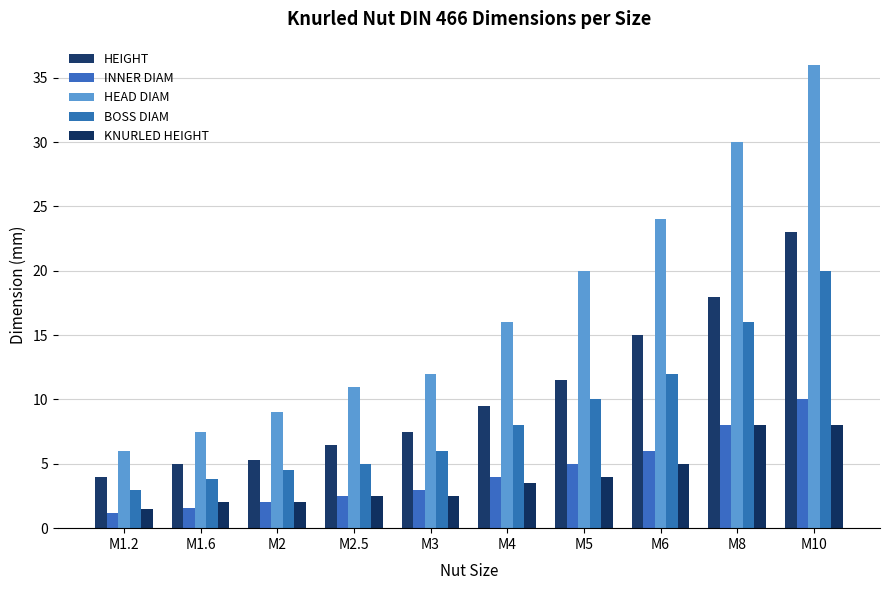

The HEIGHT series shows 8.6 at M2.5. True or false?

False